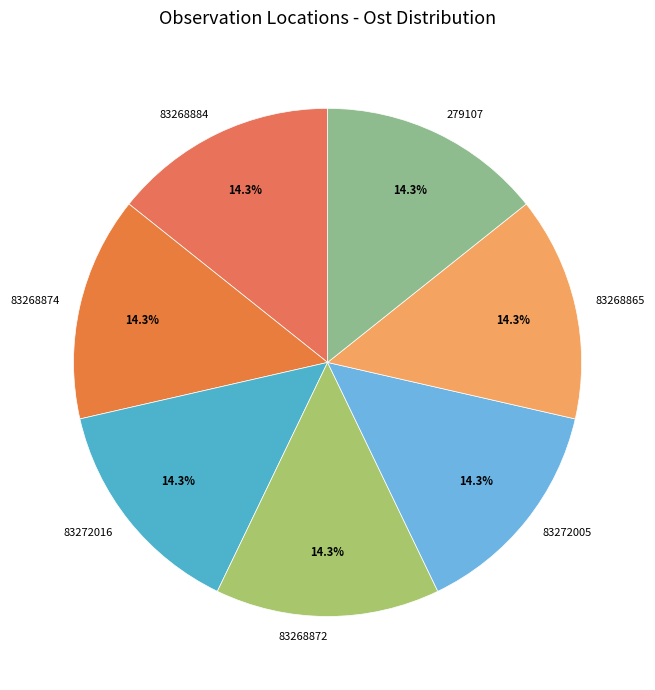

To the nearest percent, what is the average slice percentage?

14%